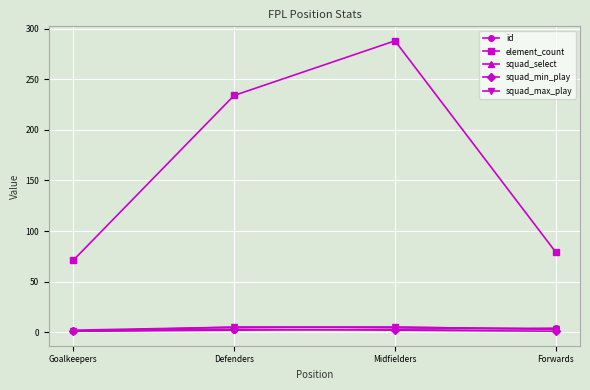

What position from the right is Goalkeepers?

4